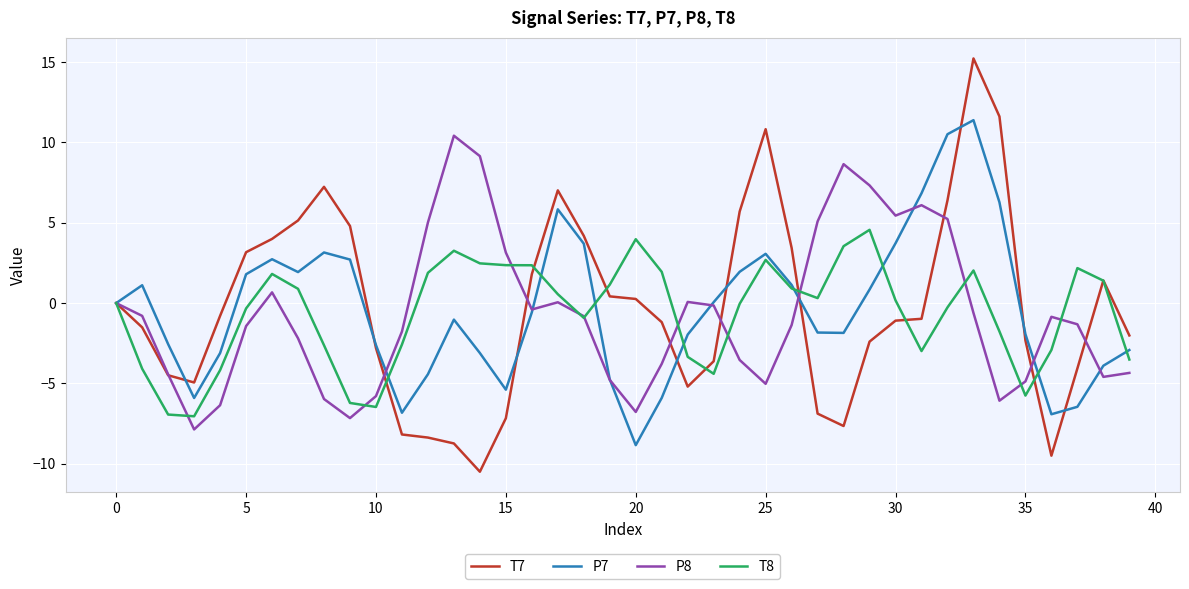

At how many categories does at least one series exceed 3?

23